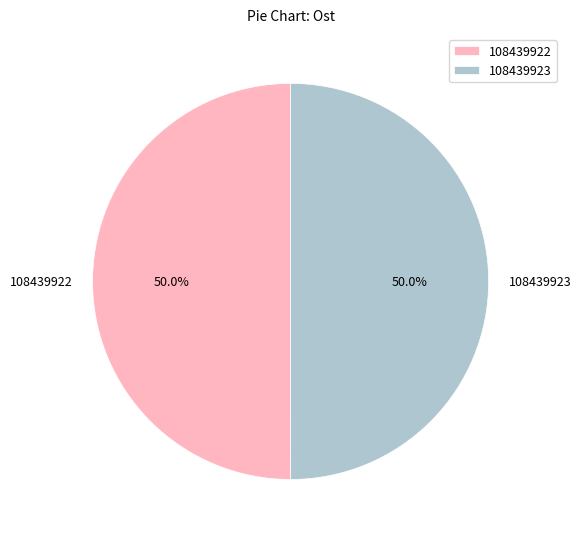

Combined, do 108439922 and 108439923 account for over 50%?

Yes